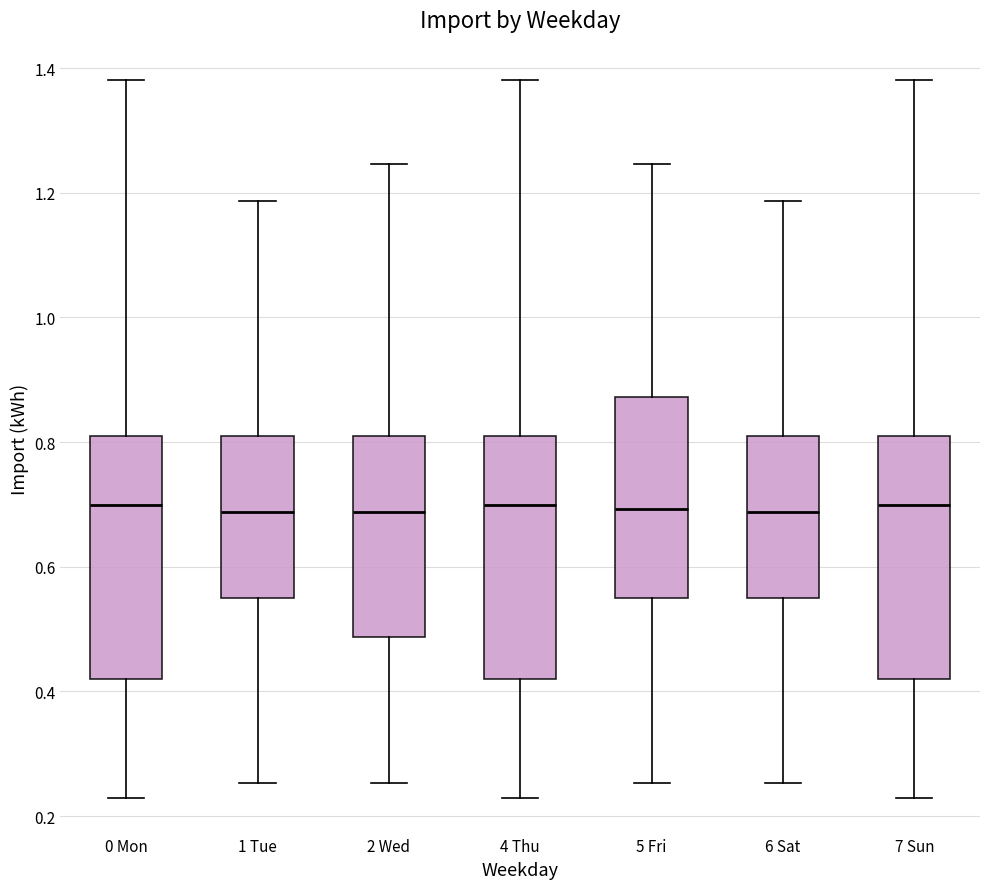

Reading left to right, transcribe this box plot: for each box, give where its median line is, the range the box spans, and where its two whiskers end, as read against the y-axis. The values are not printed on the chart, so give them approximately, as read against the axis.

0 Mon: median 0.70, box 0.42 to 0.82, whiskers 0.22 to 1.38
1 Tue: median 0.68, box 0.56 to 0.82, whiskers 0.26 to 1.18
2 Wed: median 0.68, box 0.48 to 0.82, whiskers 0.26 to 1.24
4 Thu: median 0.70, box 0.42 to 0.82, whiskers 0.22 to 1.38
5 Fri: median 0.70, box 0.56 to 0.88, whiskers 0.26 to 1.24
6 Sat: median 0.68, box 0.56 to 0.82, whiskers 0.26 to 1.18
7 Sun: median 0.70, box 0.42 to 0.82, whiskers 0.22 to 1.38